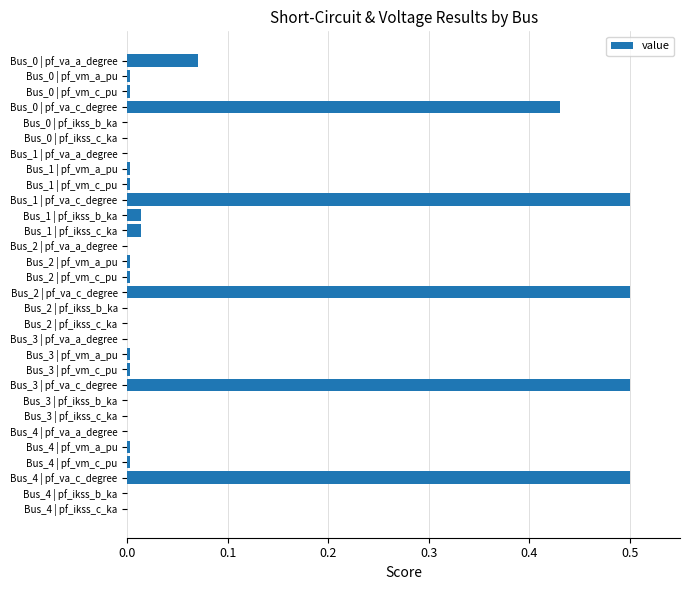

What is the sum of all values?

2.6